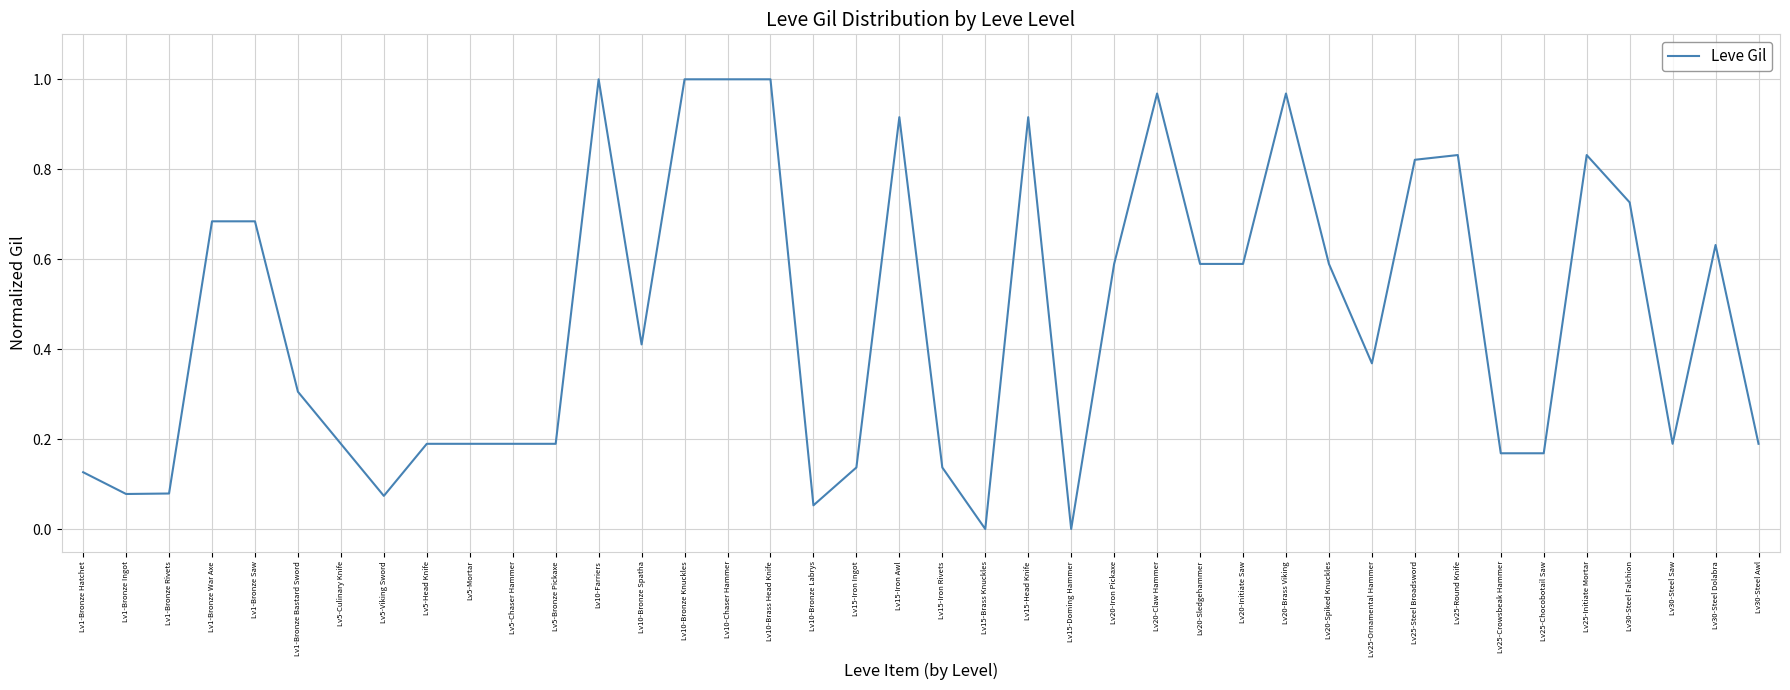

Is it true that the value at Lv15-Brass Knuckles is 0.0?

True